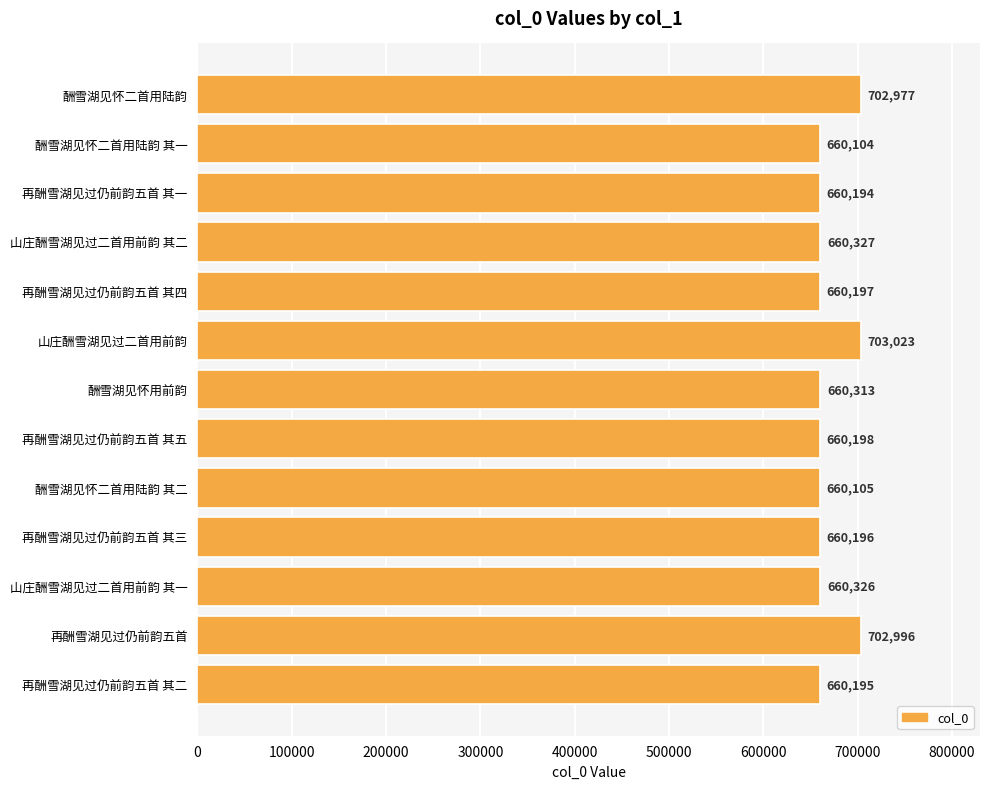

At which label is the value closest to 681563?

山庄酬雪湖见过二首用前韵 其二